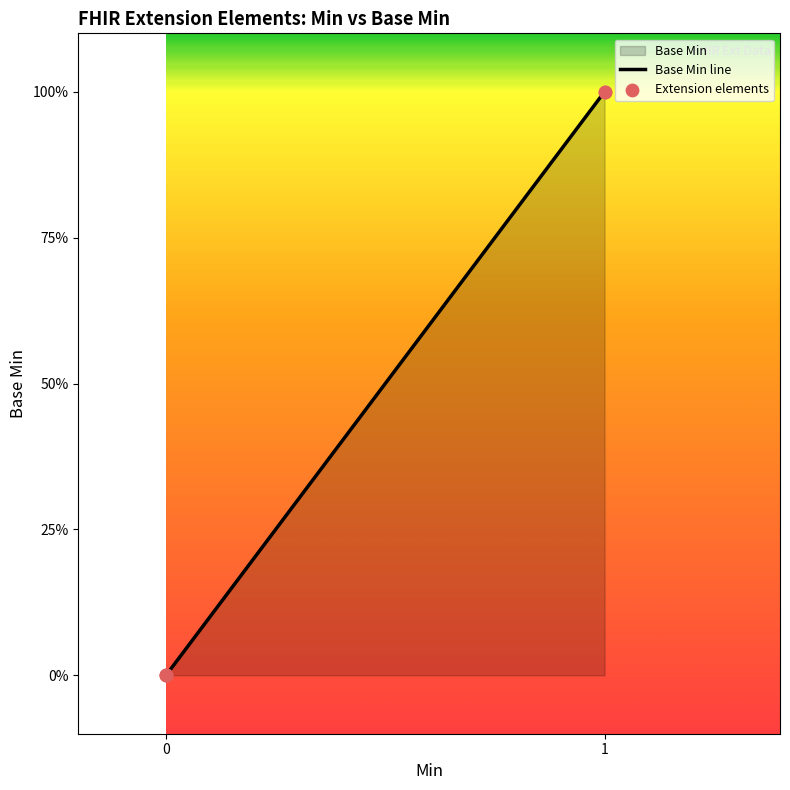

What is the change in value from 0 to 1?

+1